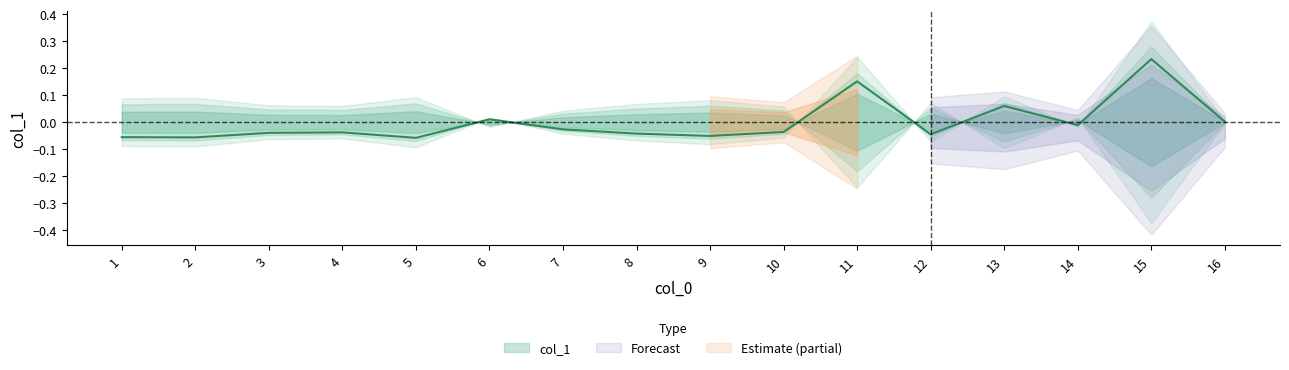

List the labels in order of value, smallest first.

5, 2, 1, 9, 12, 8, 3, 4, 10, 7, 14, 16, 6, 13, 11, 15